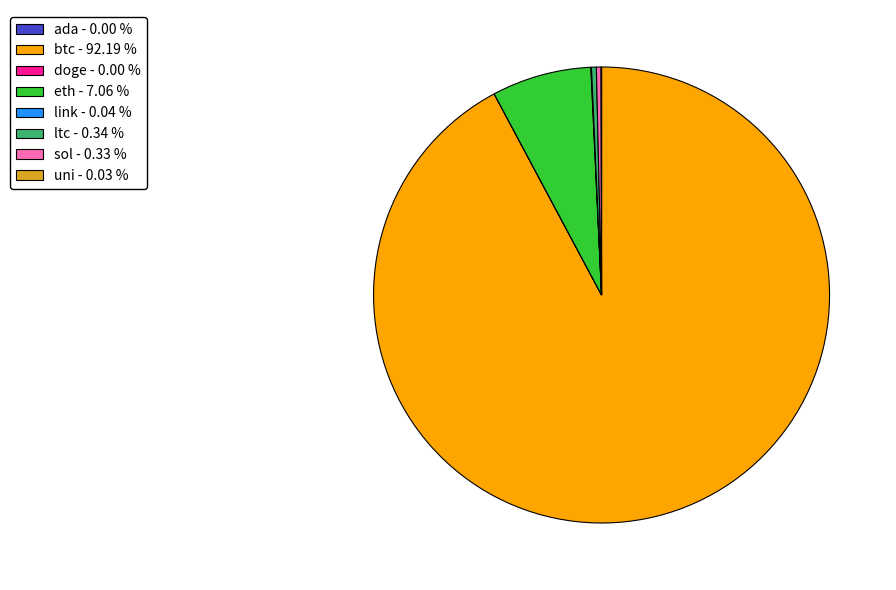

What is the ratio of the value at eth - 7.06 % to the value at ltc - 0.34 %?

20.5